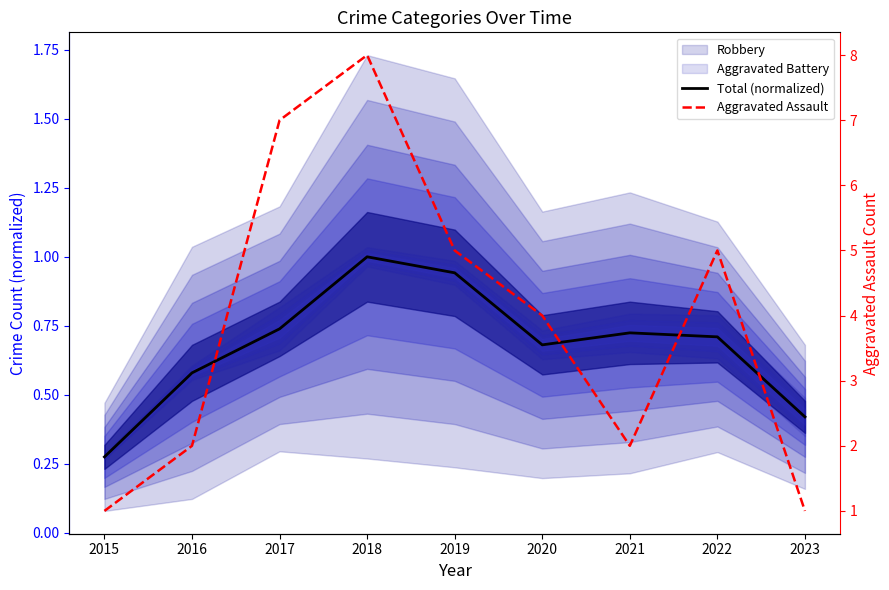

How many interior local peaks does the Aggravated Assault series have?

2